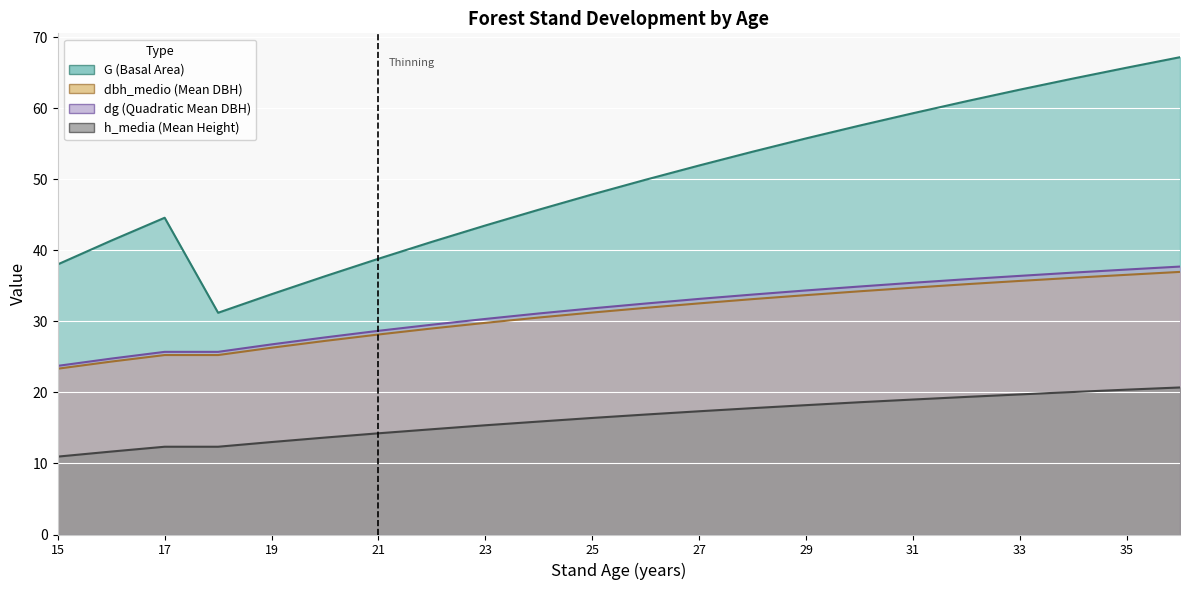

The value of G at 33 is 105.9. True or false?

False